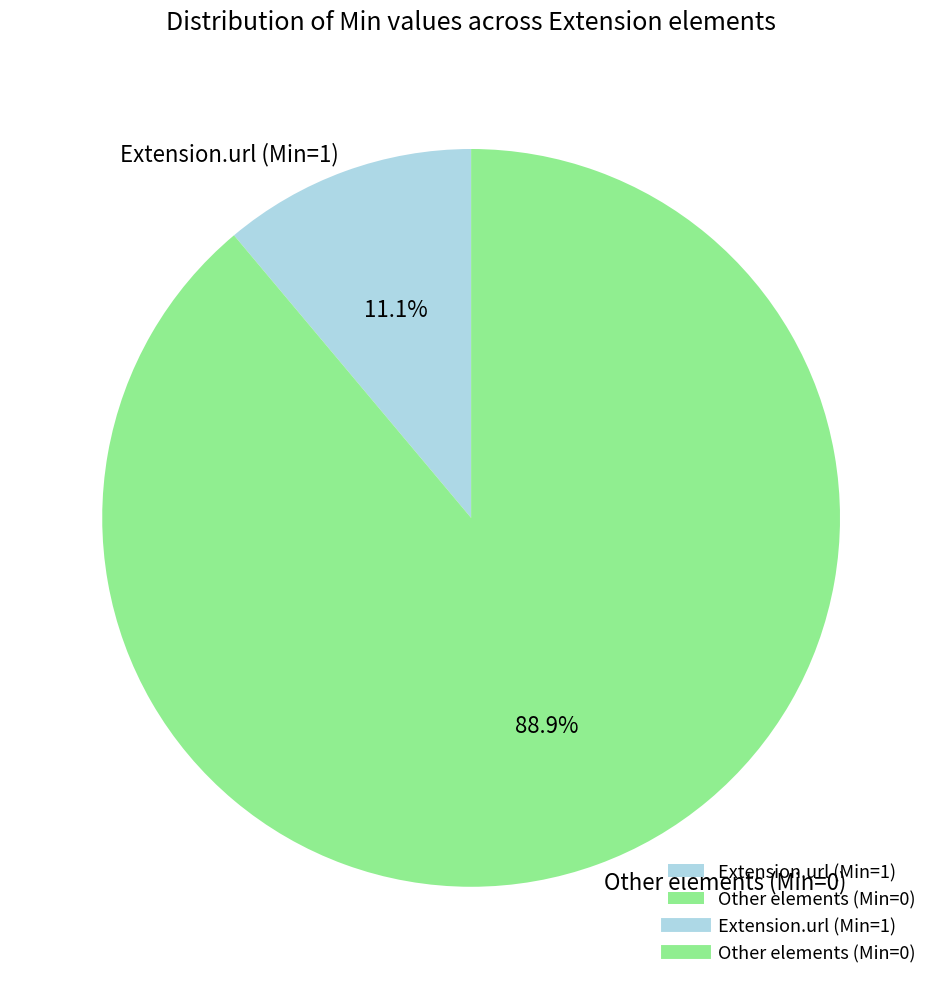

Which has a higher value, Other elements (Min=0) or Extension.url (Min=1)?

Other elements (Min=0)